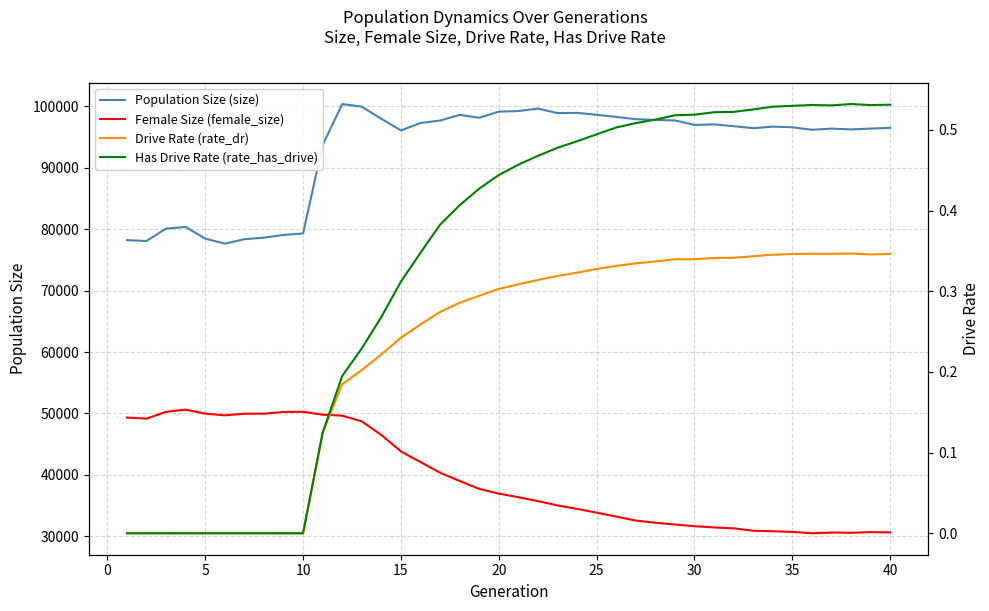

Where is the first local minimum for Has Drive Rate (rate_has_drive)?

36